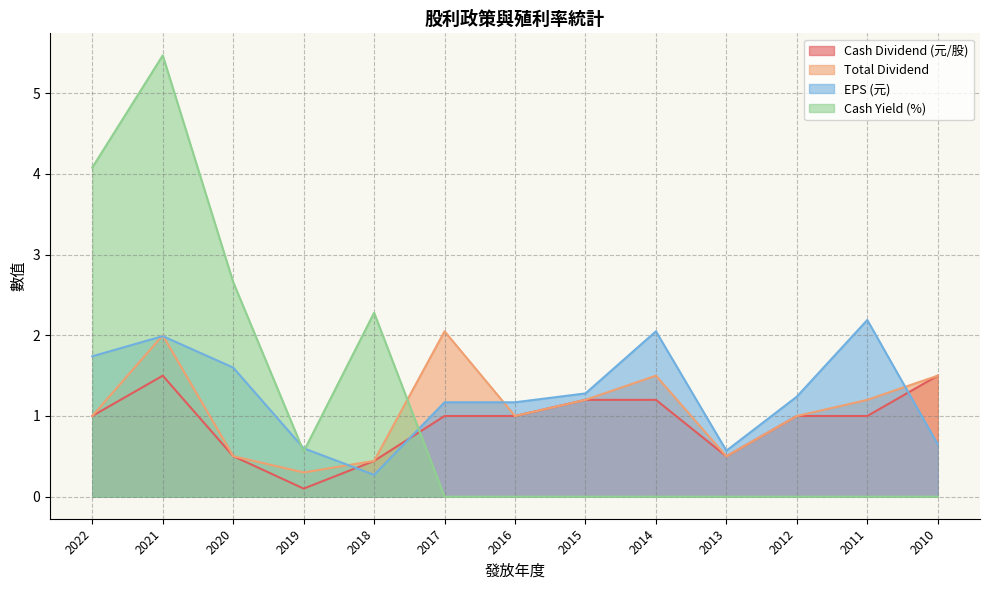

Is the value of Cash Dividend (元/股) at 2017 greater than the value of Cash Yield (%) at 2011?

Yes